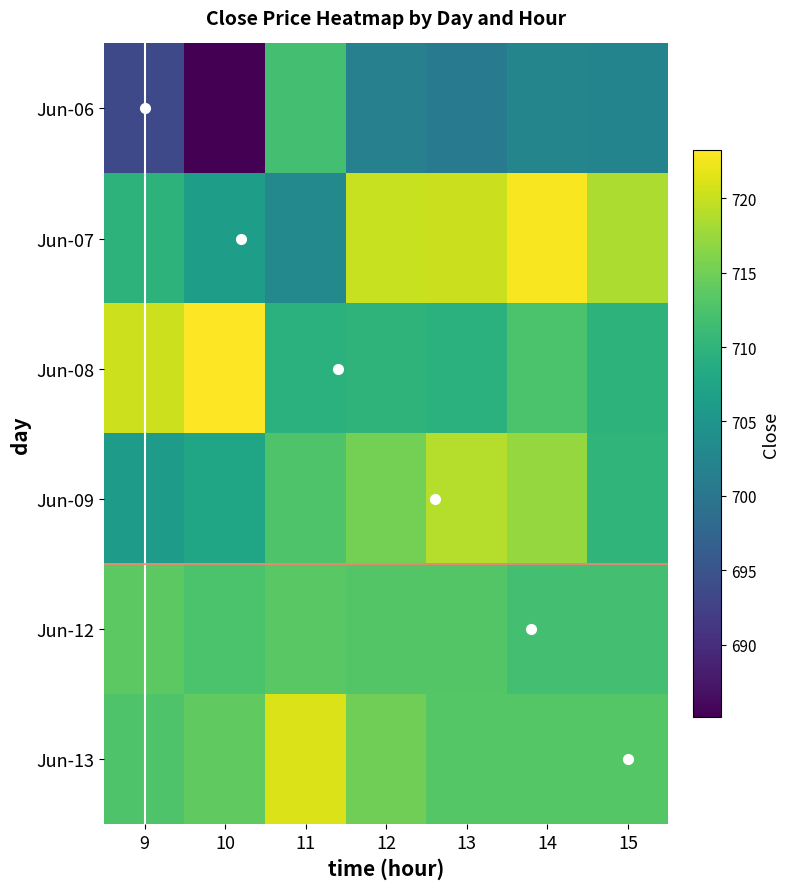

Between 12 and 15, which series saw the biggest shift?

6_9